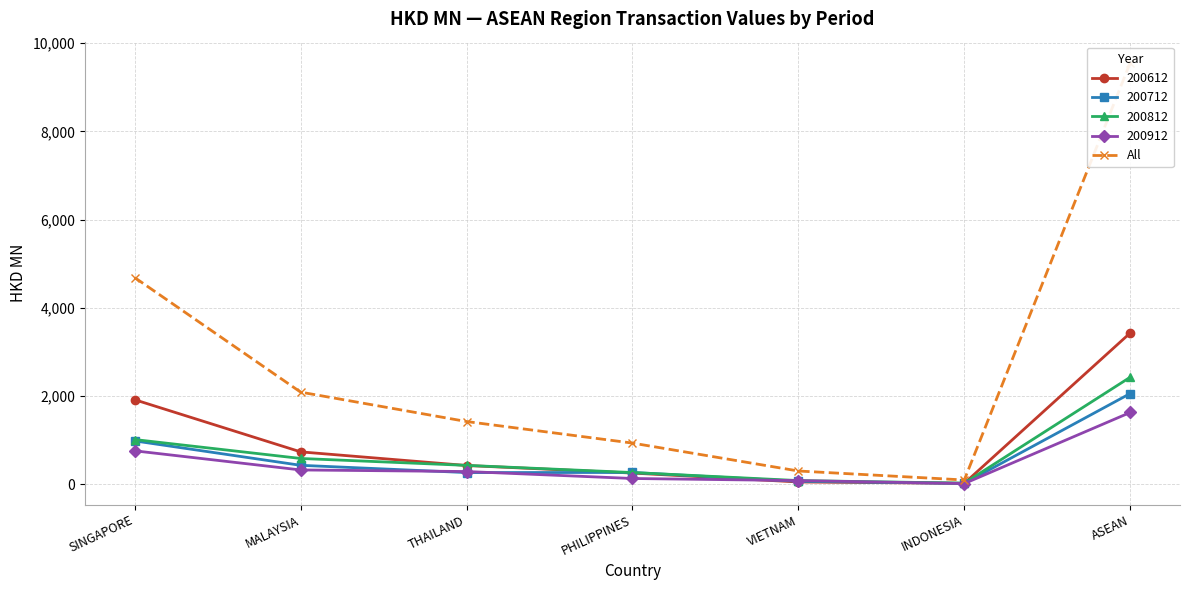

List the labels in order of value, smallest first.

INDONESIA, VIETNAM, PHILIPPINES, THAILAND, MALAYSIA, SINGAPORE, ASEAN